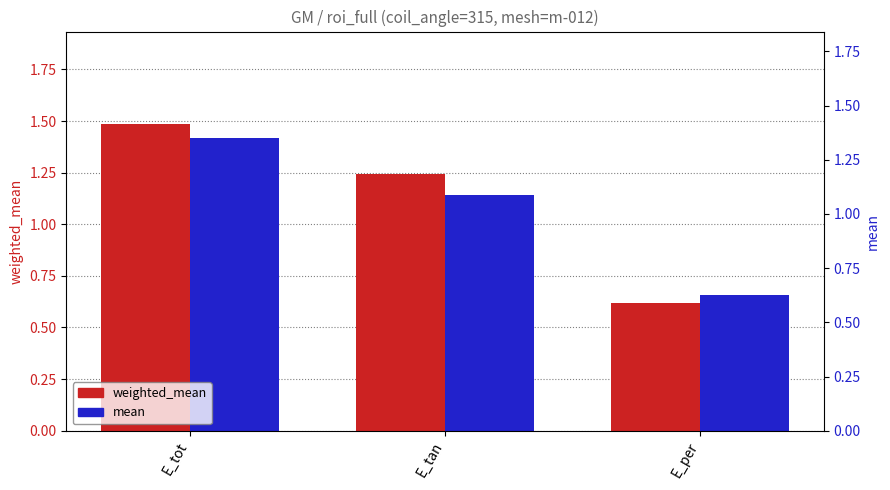

What is the difference between the maximum and minimum values in the weighted_mean series?

0.9